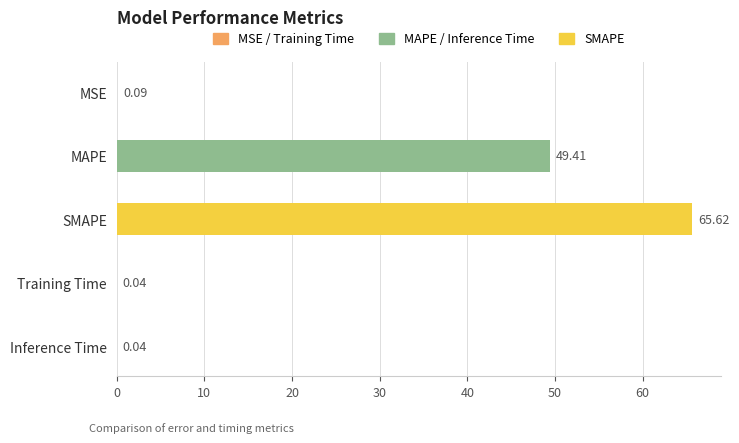

What is the change in value from SMAPE to Training Time?

-65.6